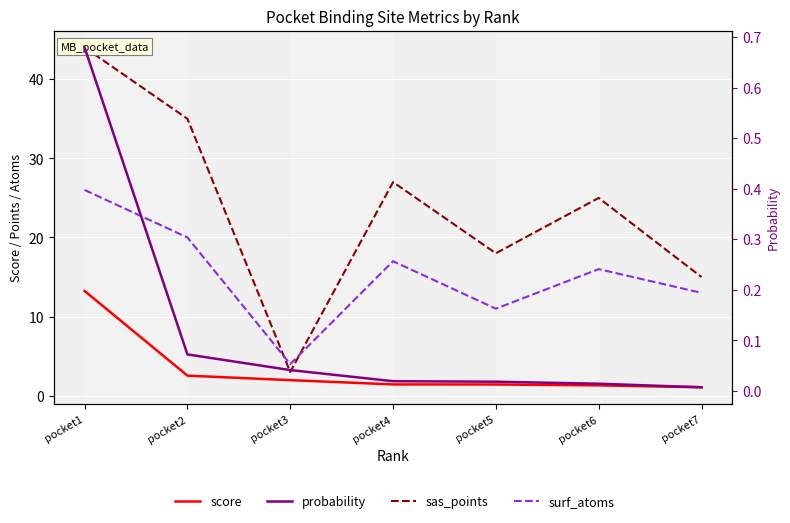

Reading left to right, extract all data points from this chart.

score: 13.2	2.5	2.0	1.4	1.4	1.3	1.1
sas_points: 44.0	35.0	3.0	27.0	18.0	25.0	15.0
surf_atoms: 26.0	20.0	4.0	17.0	11.0	16.0	13.0
probability: 0.7	0.1	0.0	0.0	0.0	0.0	0.0